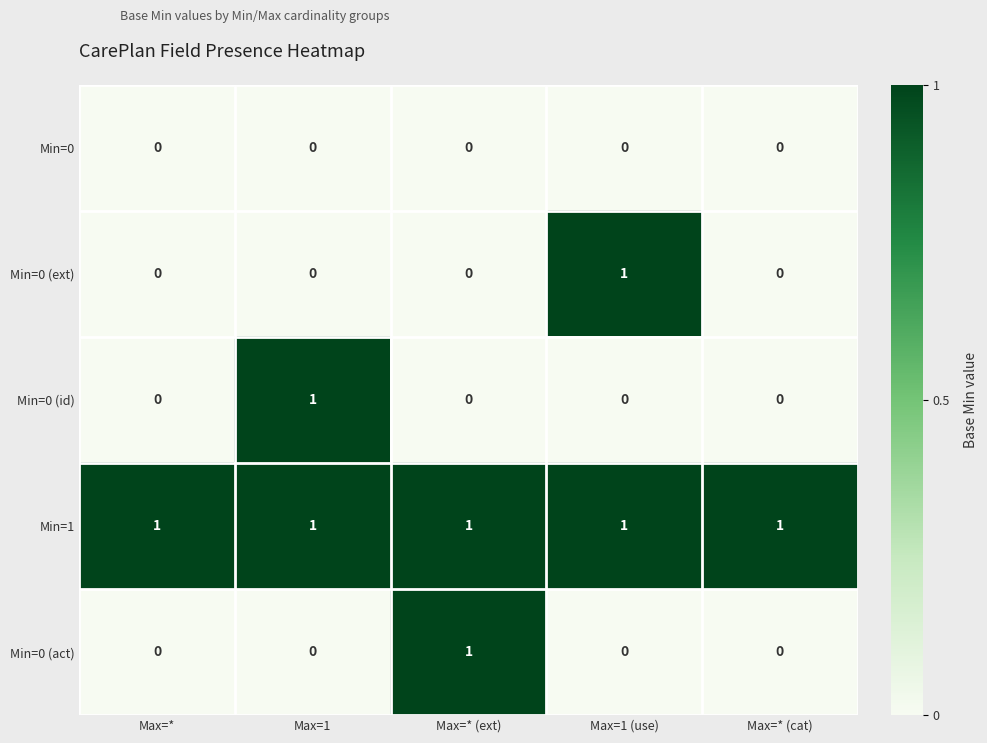

Count the number of data series in this chart.

5